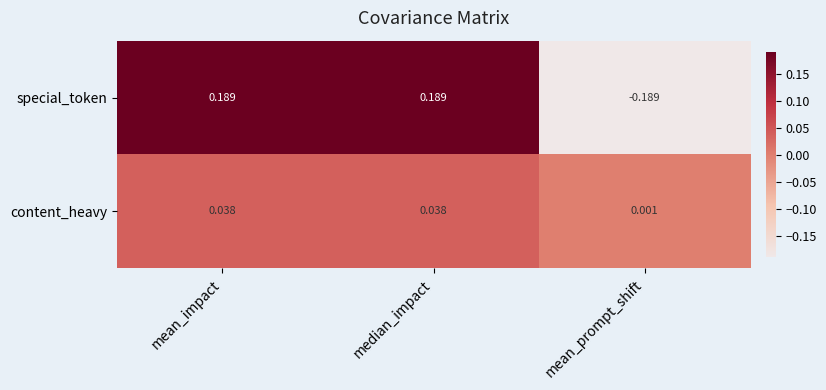

Is the value of special_token at mean_prompt_shift greater than the value of content_heavy at mean_prompt_shift?

No